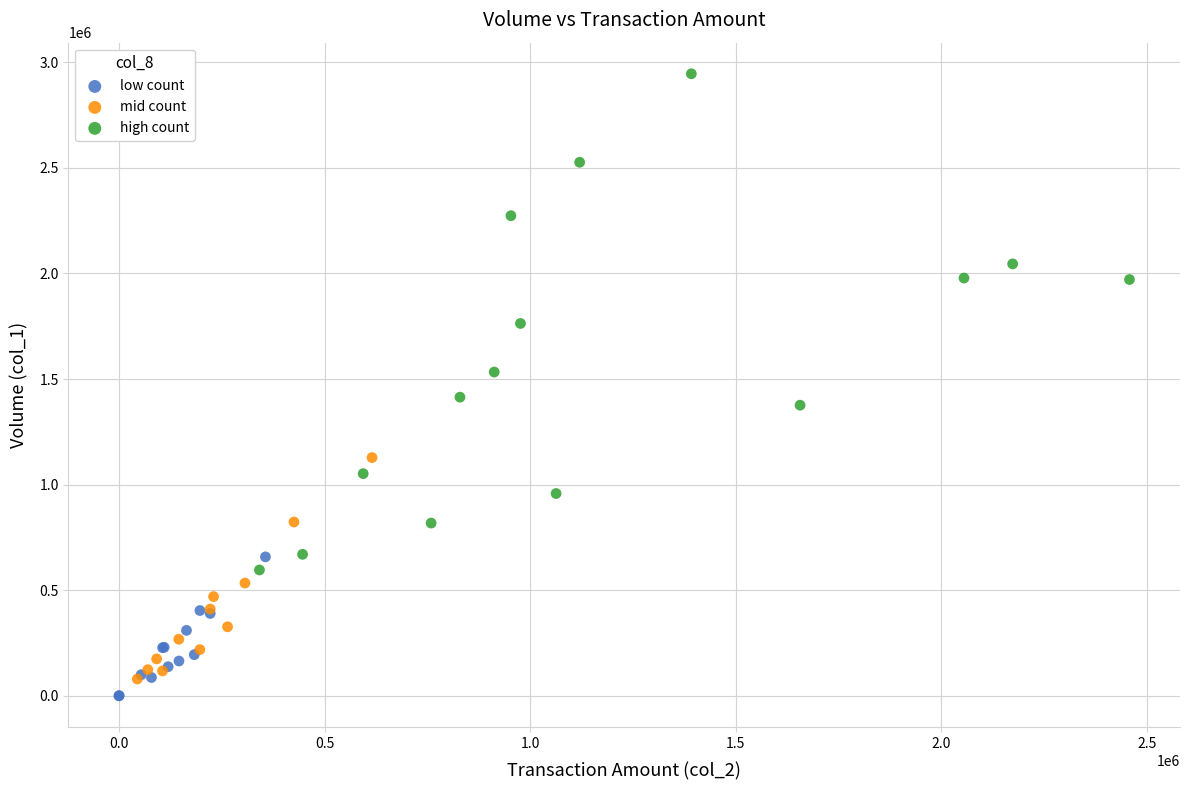

Which series has the widest spread of Y values?

high count